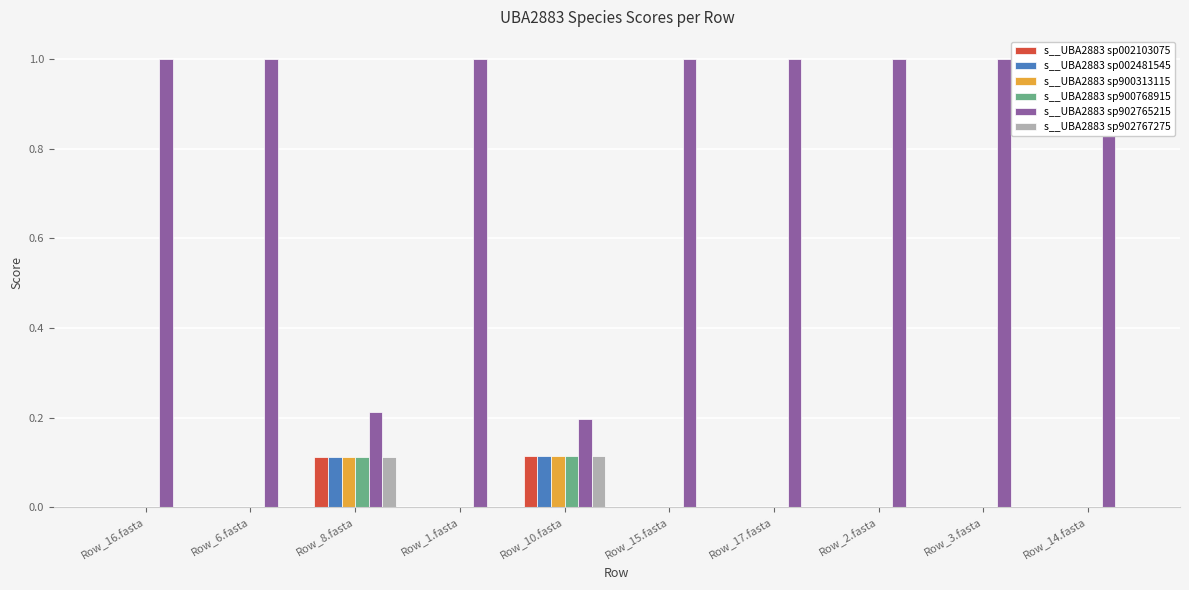

At how many categories does at least one series exceed 0?

10